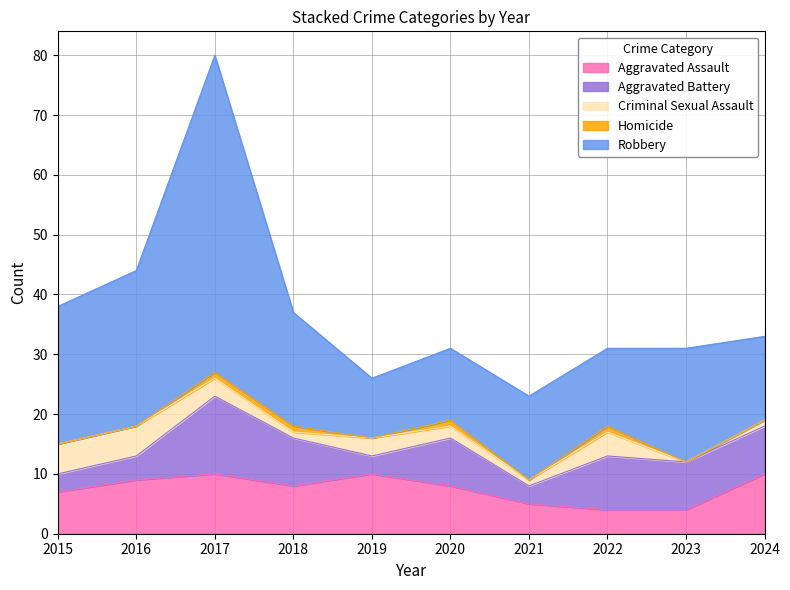

Rank the categories by Aggravated Battery value from lowest to highest.

2015, 2019, 2021, 2016, 2018, 2020, 2023, 2024, 2022, 2017